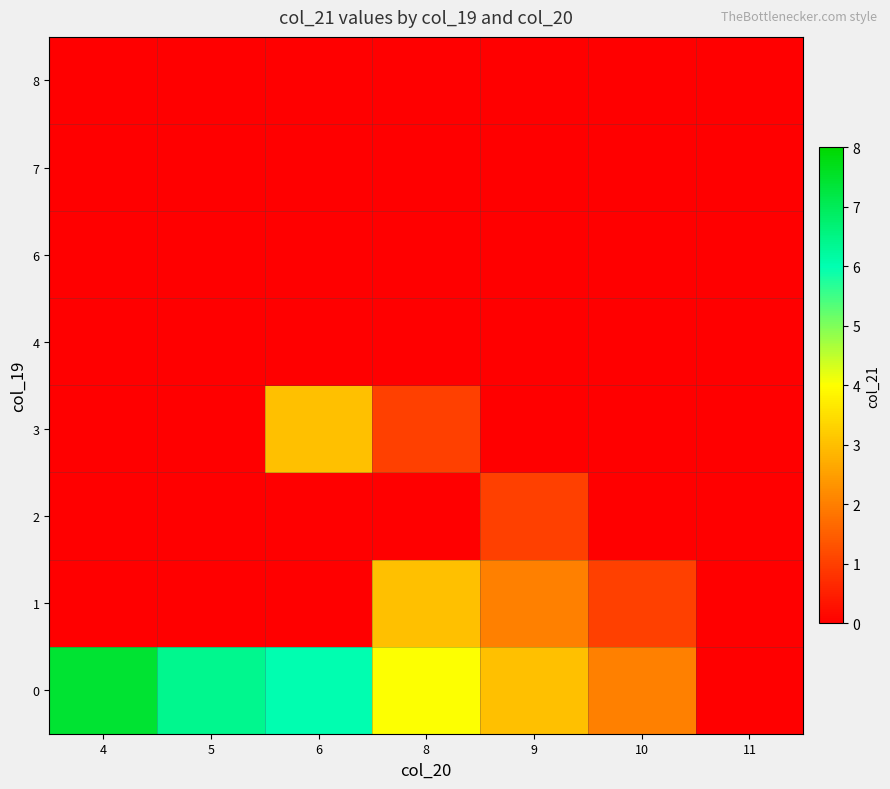

Reading left to right, transcribe all the data shown in this chart.

0: 4=7.4	5=6.4	6=6.0	8=4.0	9=3.0	10=2.0	11=0.0
1: 4=0.0	5=0.0	6=0.0	8=3.0	9=2.0	10=1.0	11=0.0
2: 4=0.0	5=0.0	6=0.0	8=0.0	9=1.0	10=0.0	11=0.0
3: 4=0.0	5=0.0	6=3.0	8=1.0	9=0.0	10=0.0	11=0.0
4: 4=0.0	5=0.0	6=0.0	8=0.0	9=0.0	10=0.0	11=0.0
6: 4=0.0	5=0.0	6=0.0	8=0.0	9=0.0	10=0.0	11=0.0
7: 4=0.0	5=0.0	6=0.0	8=0.0	9=0.0	10=0.0	11=0.0
8: 4=0.0	5=0.0	6=0.0	8=0.0	9=0.0	10=0.0	11=0.0